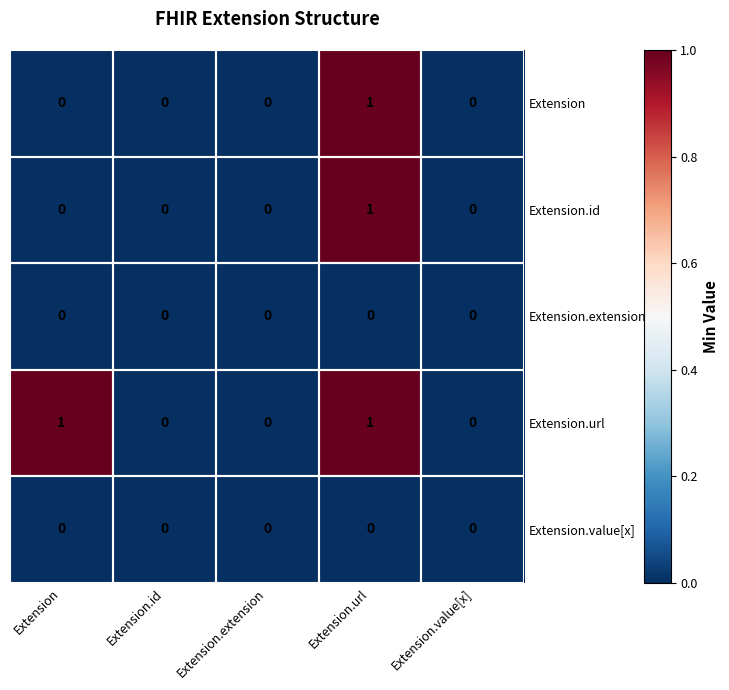

Is the value of Extension.id at Extension.url greater than the value of Extension at Extension.value[x]?

Yes